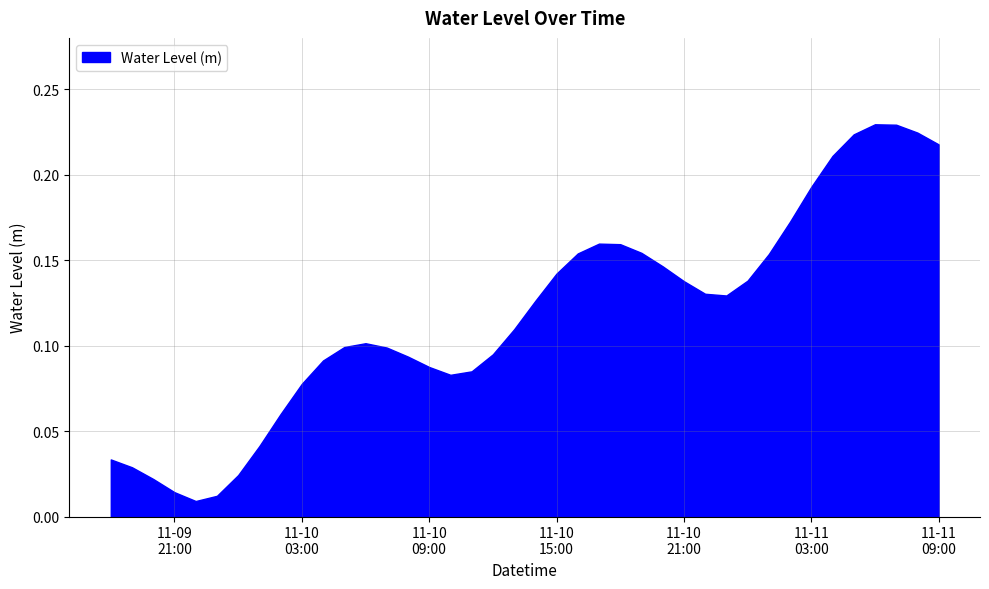

What is the difference between the second highest and second lowest values?

0.2